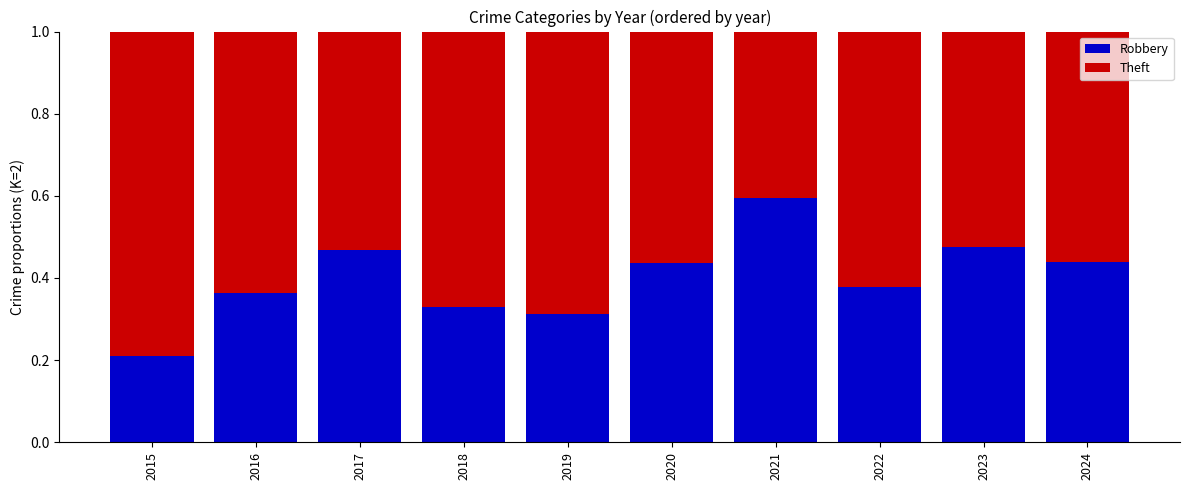

Where is Robbery nearest to the value 0?

2015